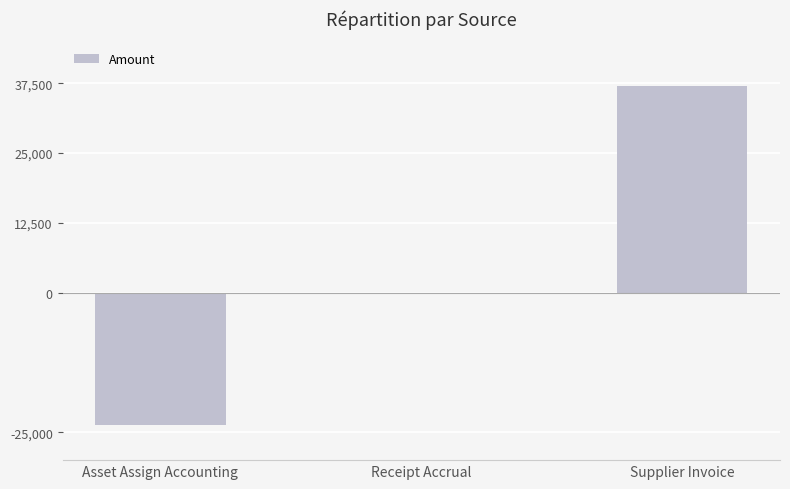

Which category has the highest value across all series?

Supplier Invoice